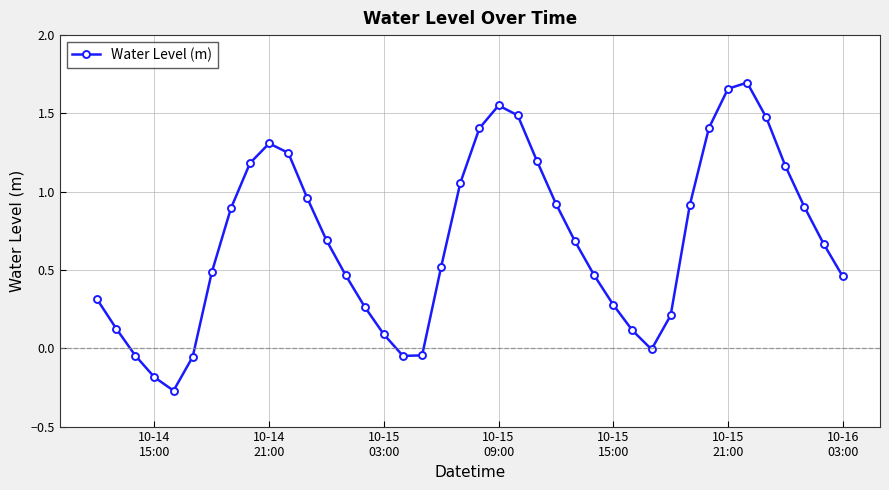

What is the difference between the maximum and minimum values?

2.0